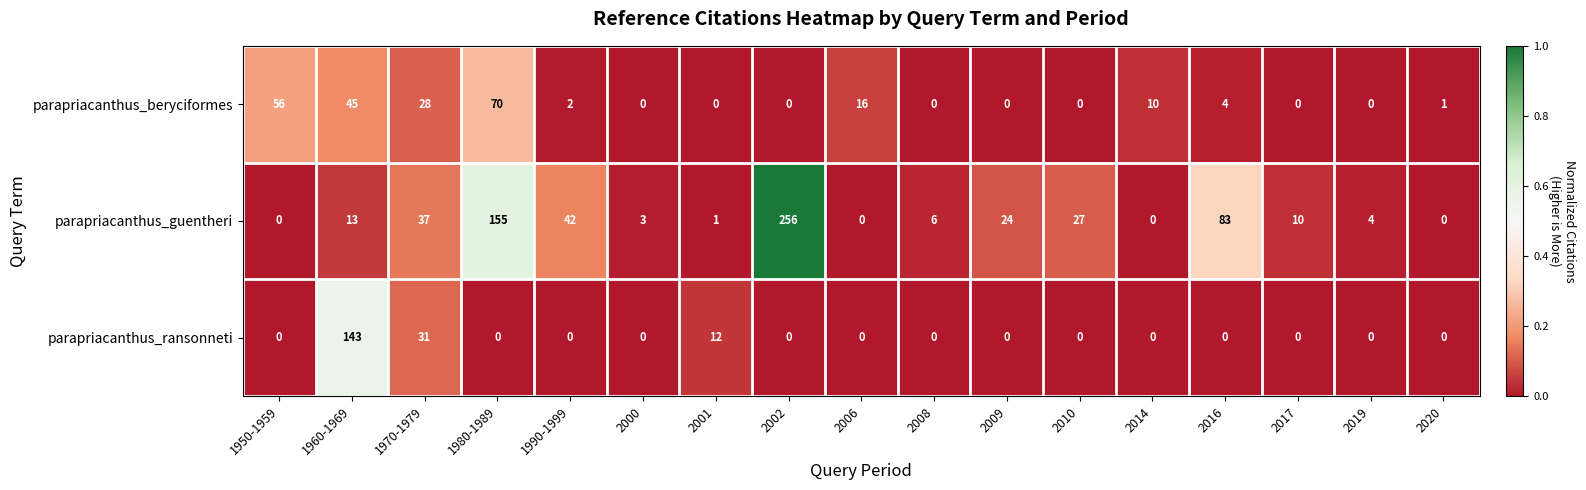

List the series in order of their peak value, lowest first.

parapriacanthus_beryciformes, parapriacanthus_ransonneti, parapriacanthus_guentheri